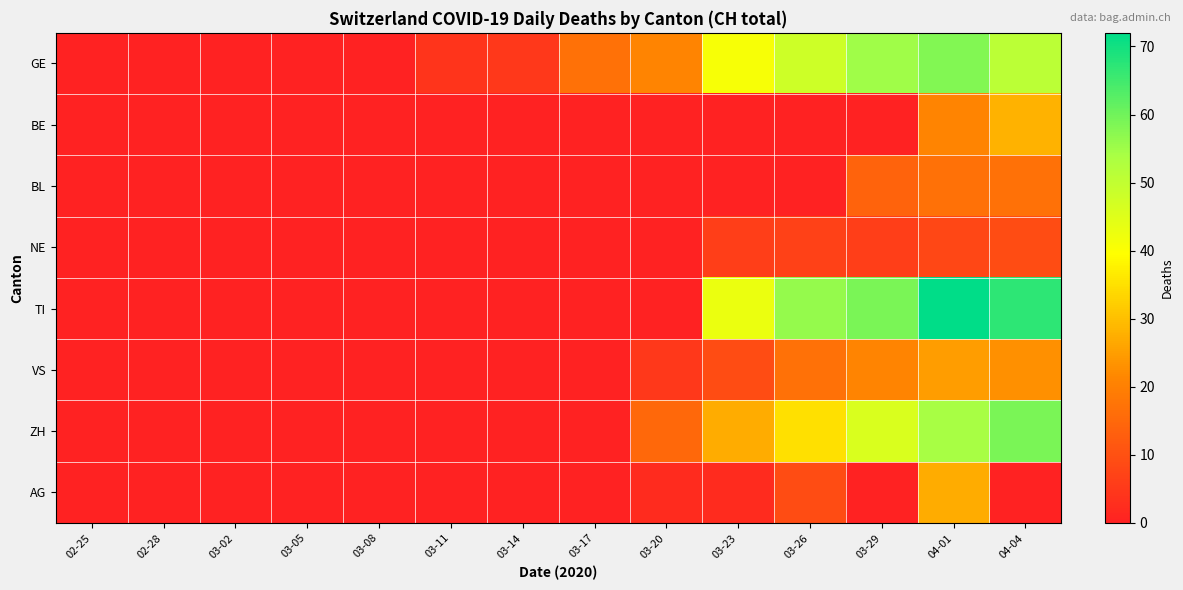

Which series changed the most between 02-25 and 03-08?

GE